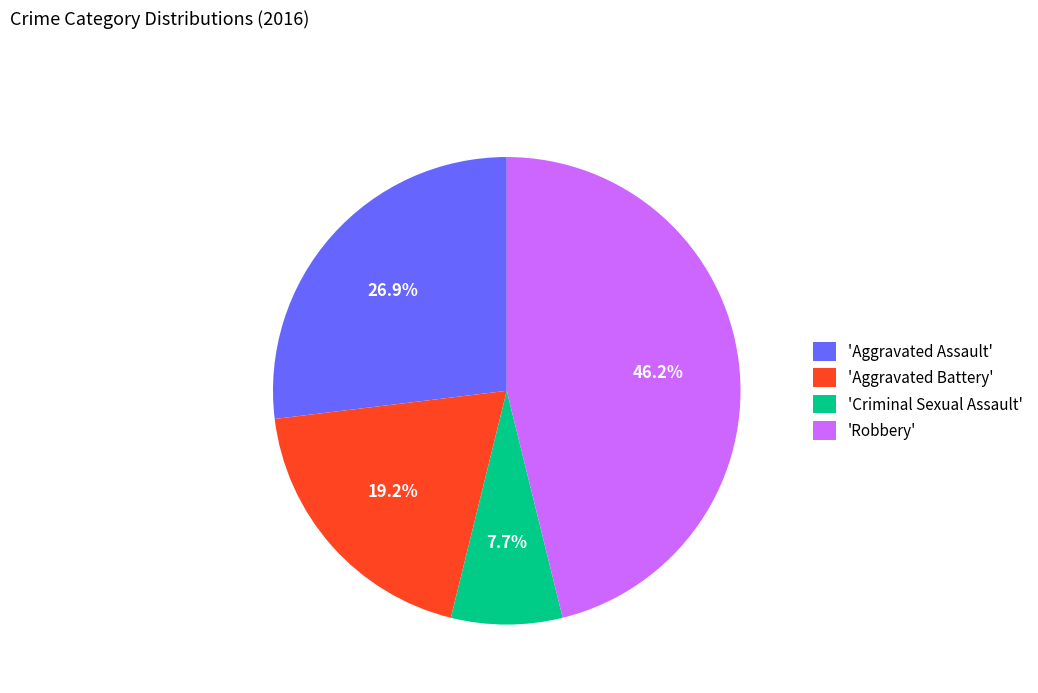

What is the smallest slice in the pie chart?

'Criminal Sexual Assault'